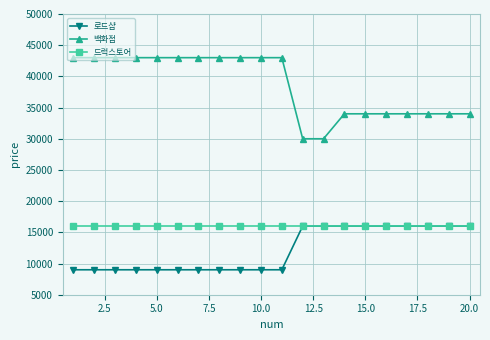

Which series has the widest spread of values?

백화점